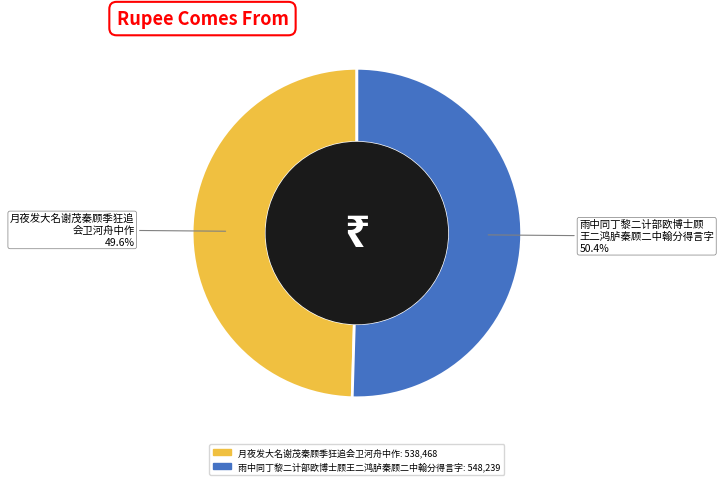

What is the ratio of the value at 月夜发大名谢茂秦顾季狂追会卫河舟中作 to the value at 雨中同丁黎二计部欧博士顾王二鸿胪秦顾二中翰分得言字?

1.0